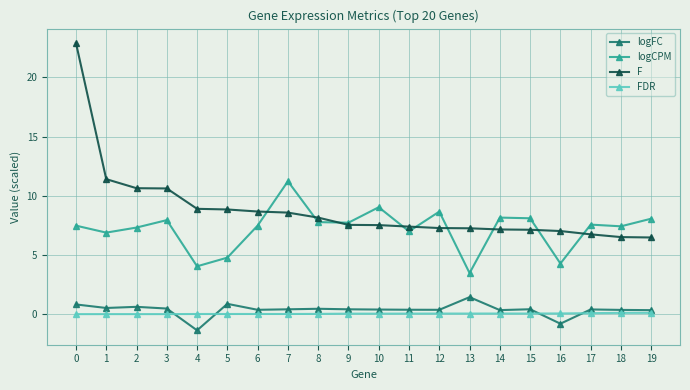

What value does the logCPM series have at 6?

7.5